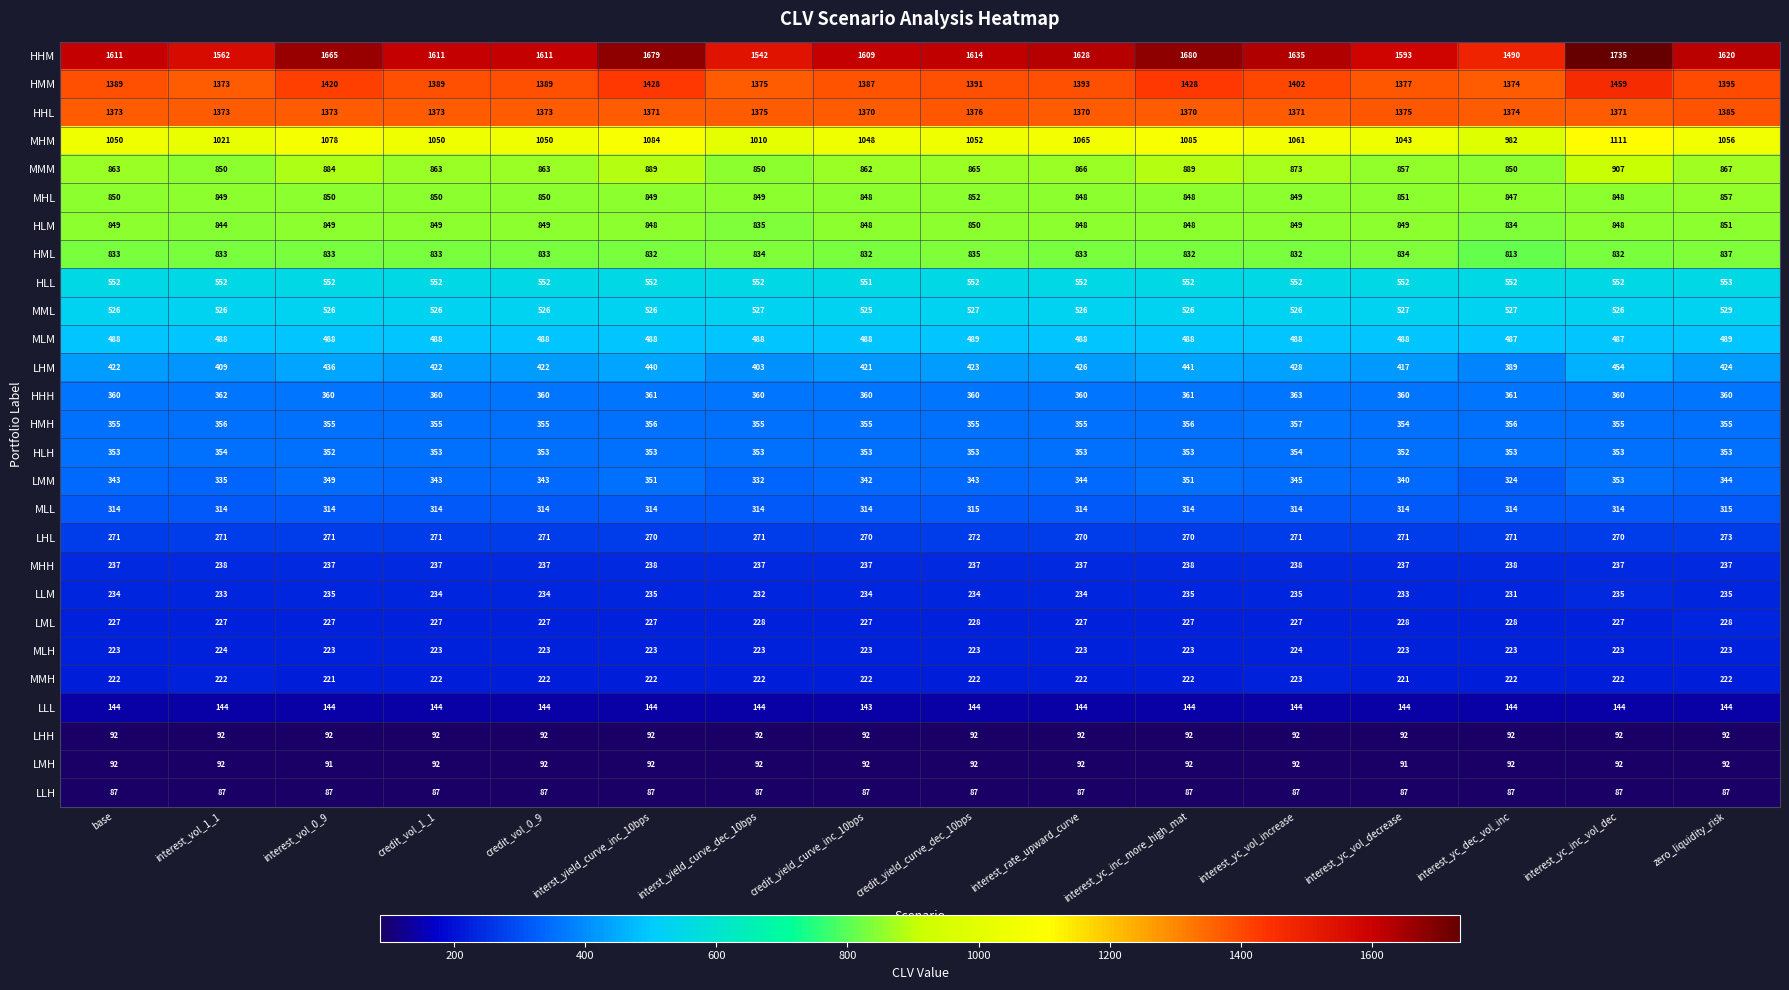

What is the difference between the highest and lowest values at interst_yield_curve_inc_10bps?

1592